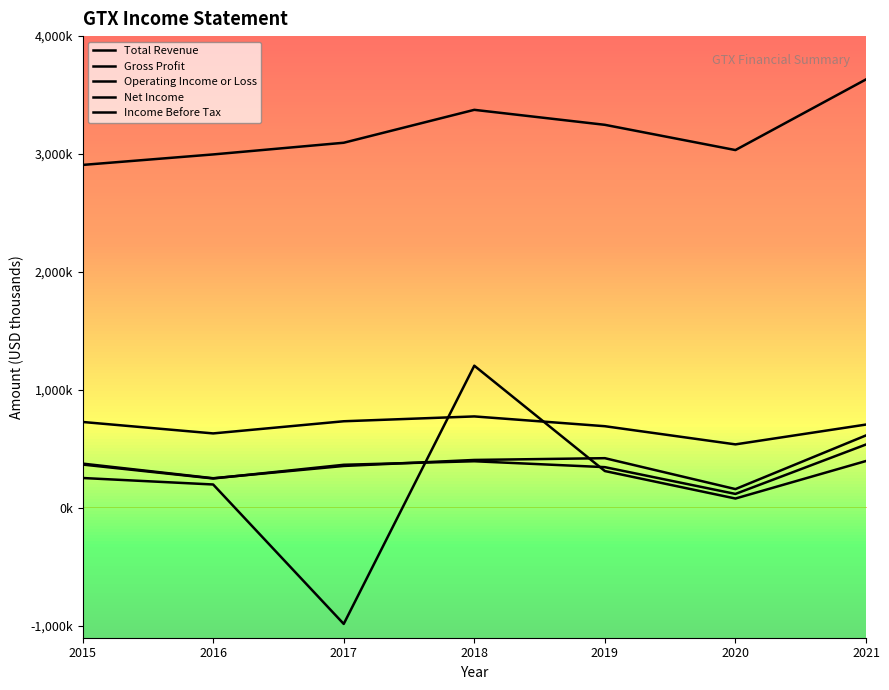

Is it true that Net Income equals -983000 at 2017?

True